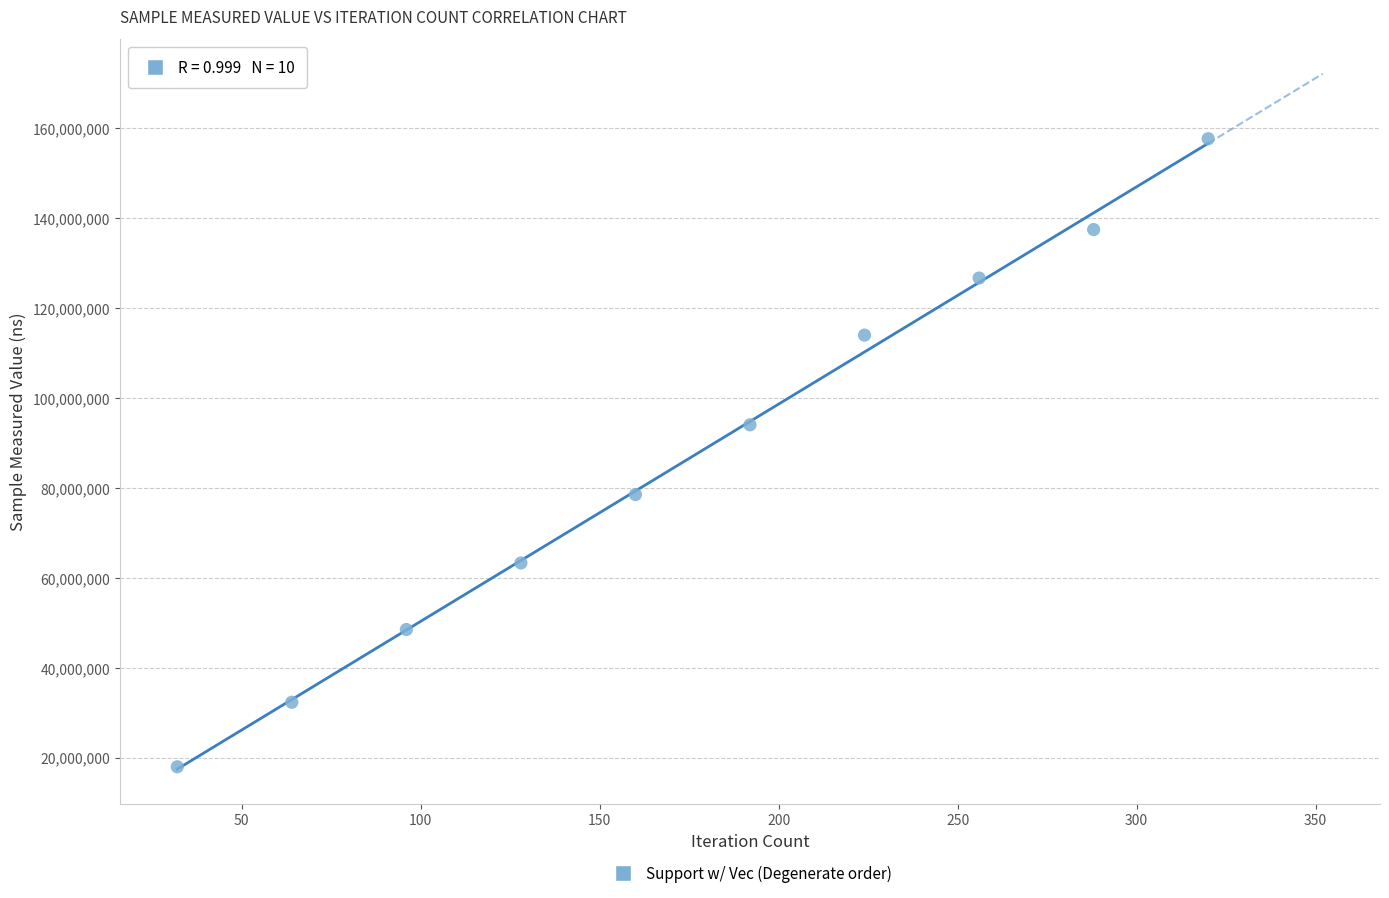

What is the range of X values (max minus min)?

288